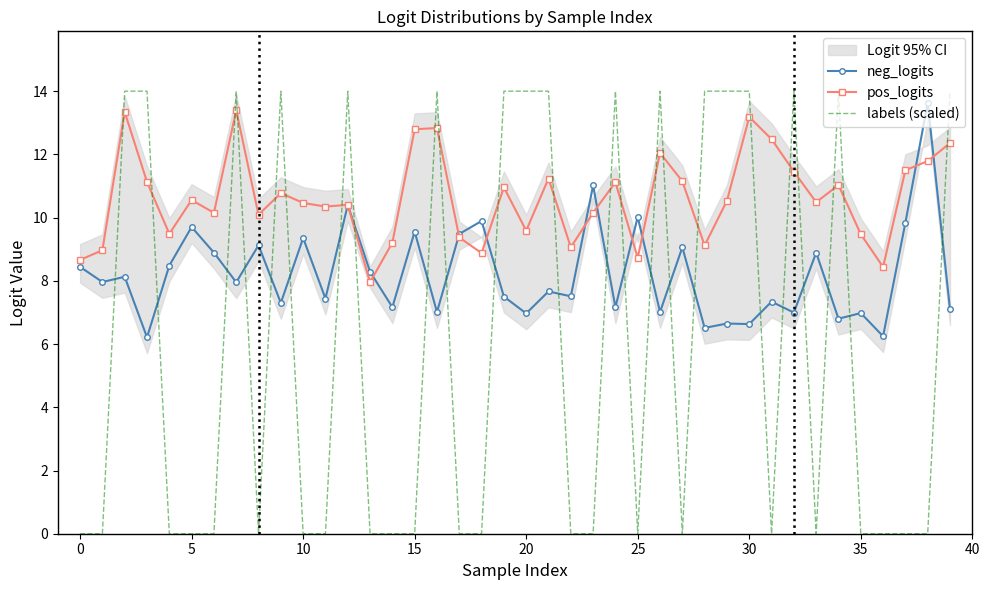

After their last crossing, which series has the higher values: neg_logits or labels (scaled)?

labels (scaled)